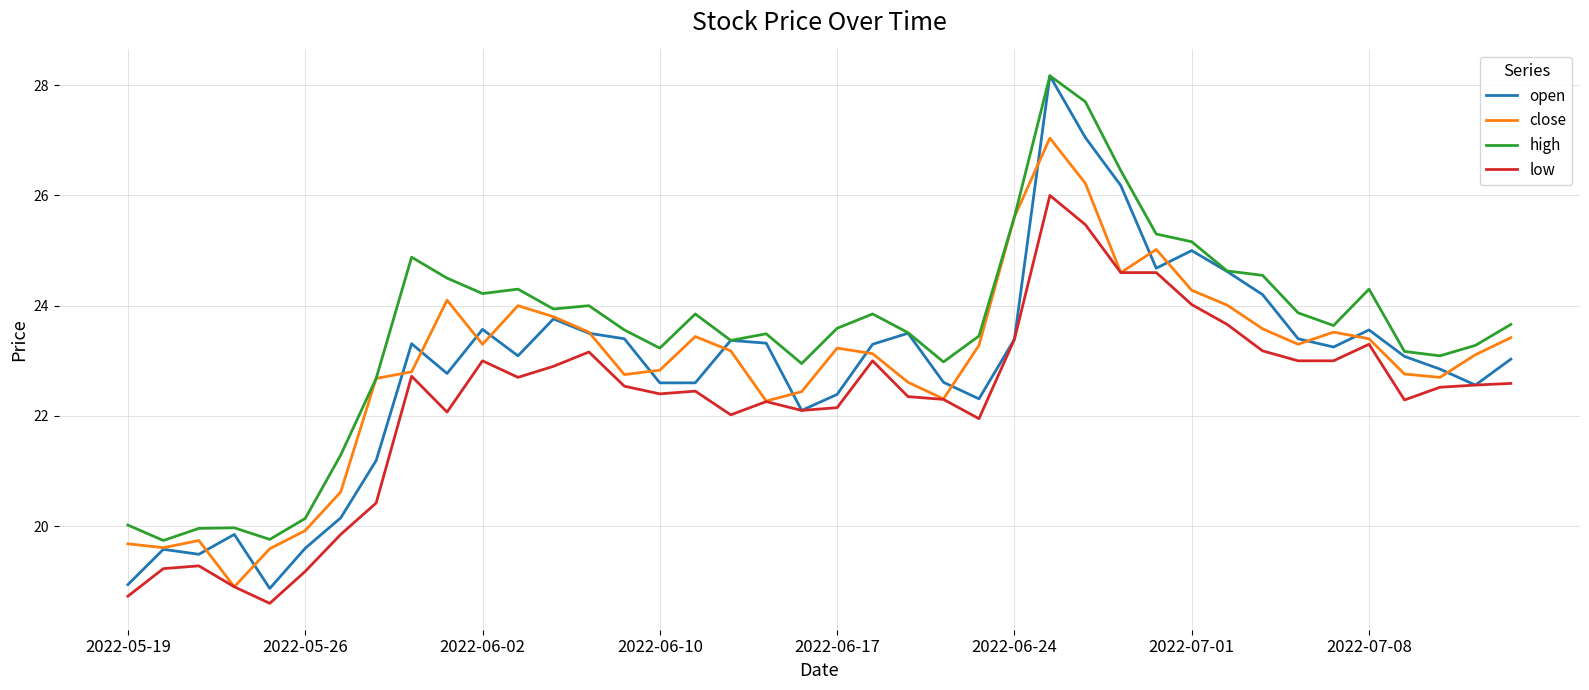

Which series has the widest spread of values?

open